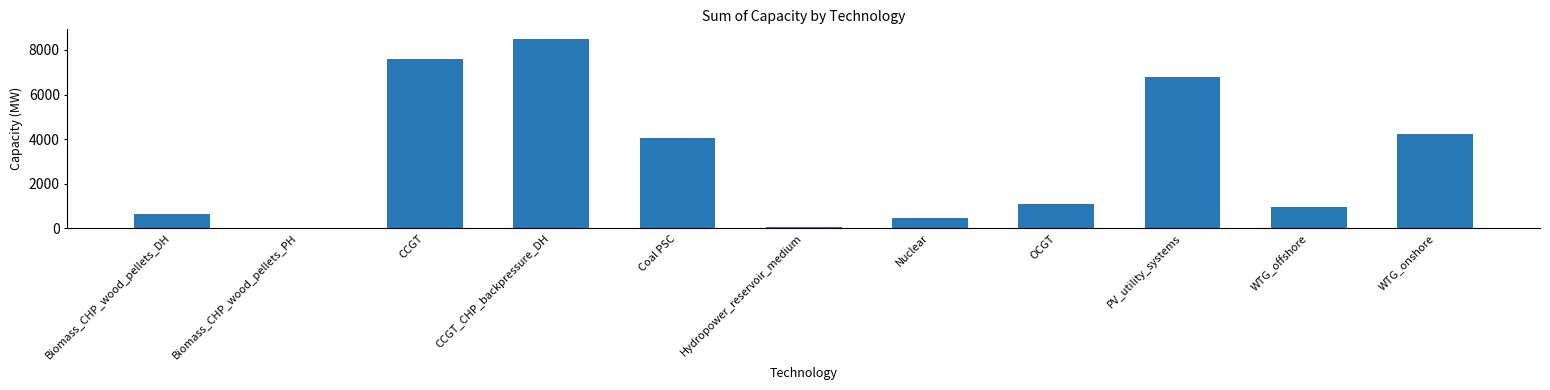

What is the greatest value displayed?

8502.0